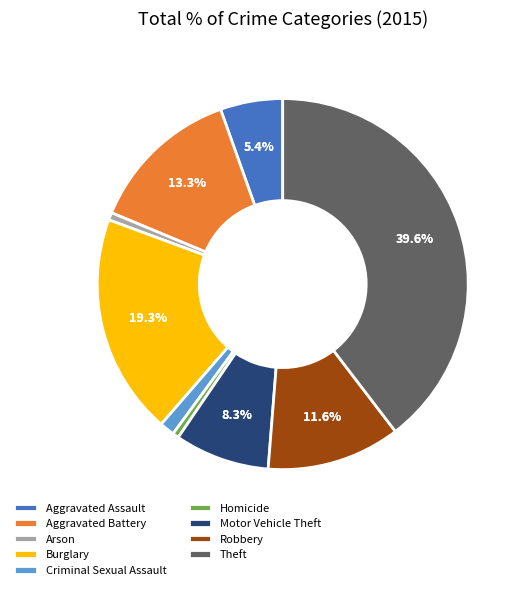

Is it true that Robbery is 12% of the pie?

True